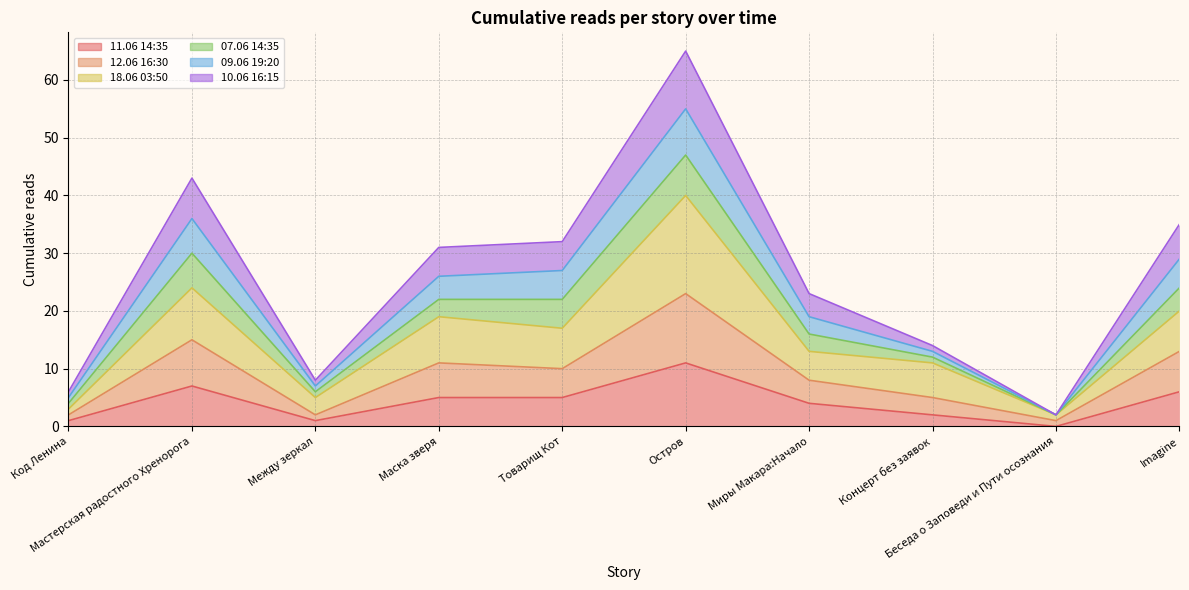

Which has a higher value, Товарищ Кот or Между зеркал?

Товарищ Кот